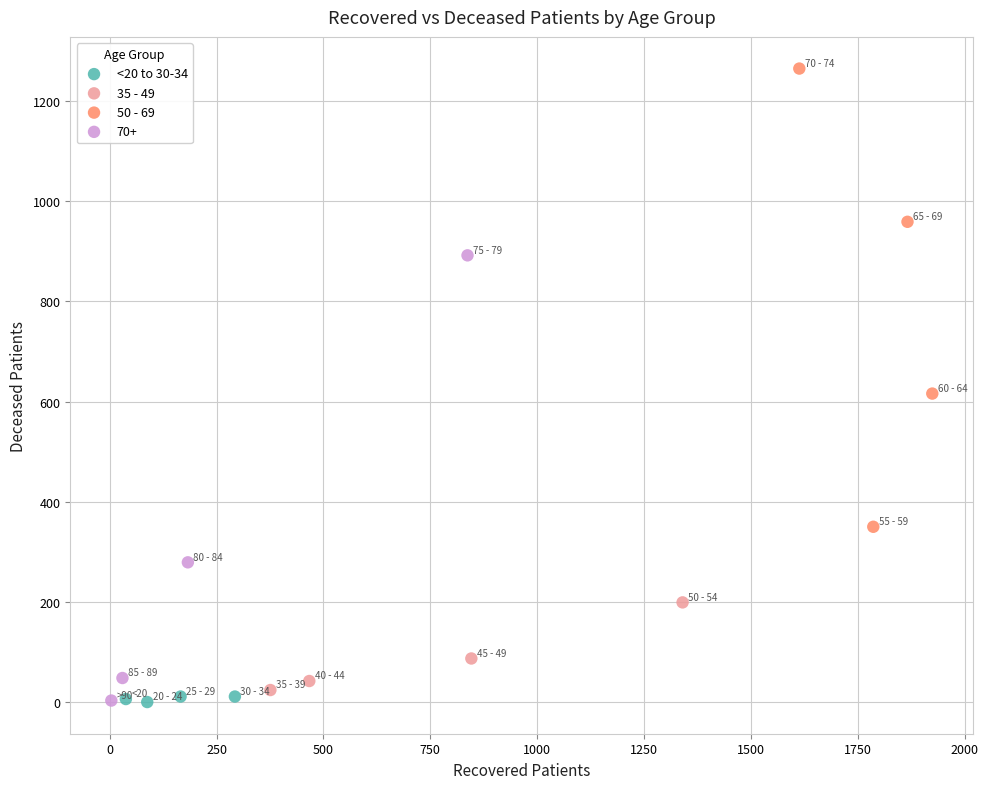

Which series reaches the maximum Y coordinate?

50 - 69